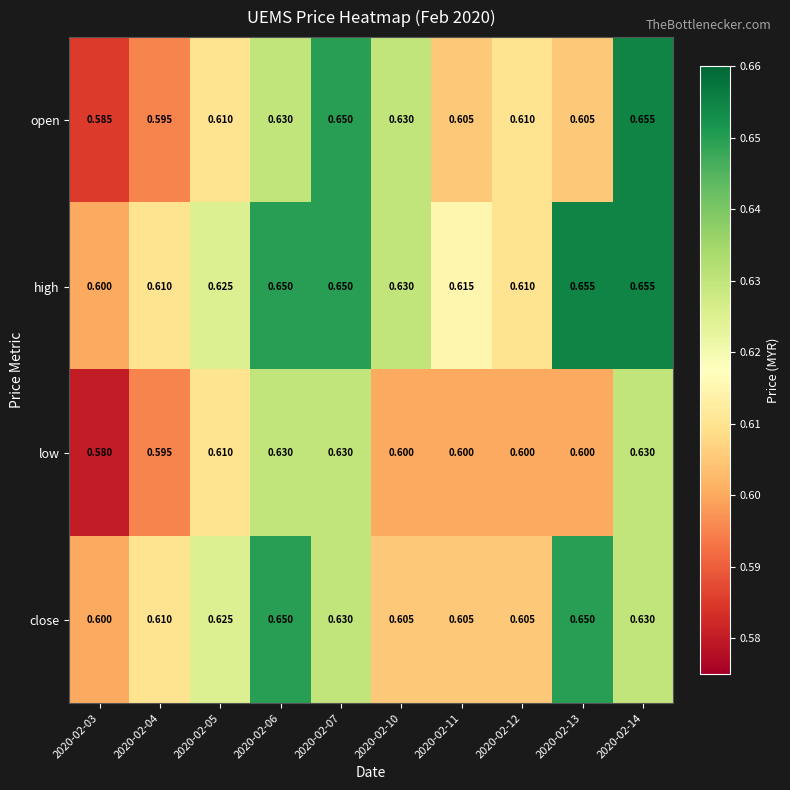

Is the value of high at 2020-02-14 greater than the value of close at 2020-02-14?

Yes